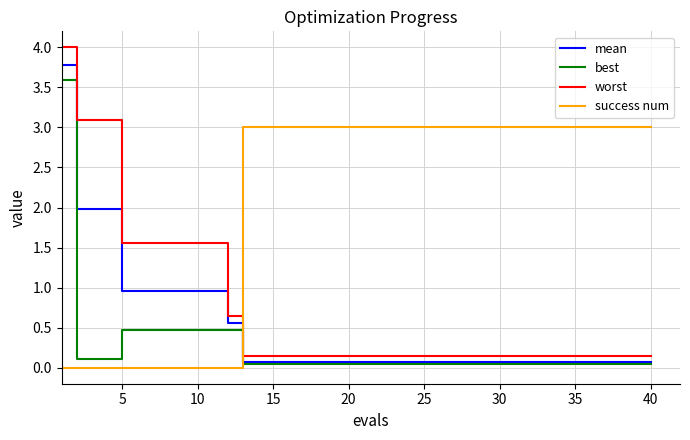

What is the highest value of the mean series?

3.8